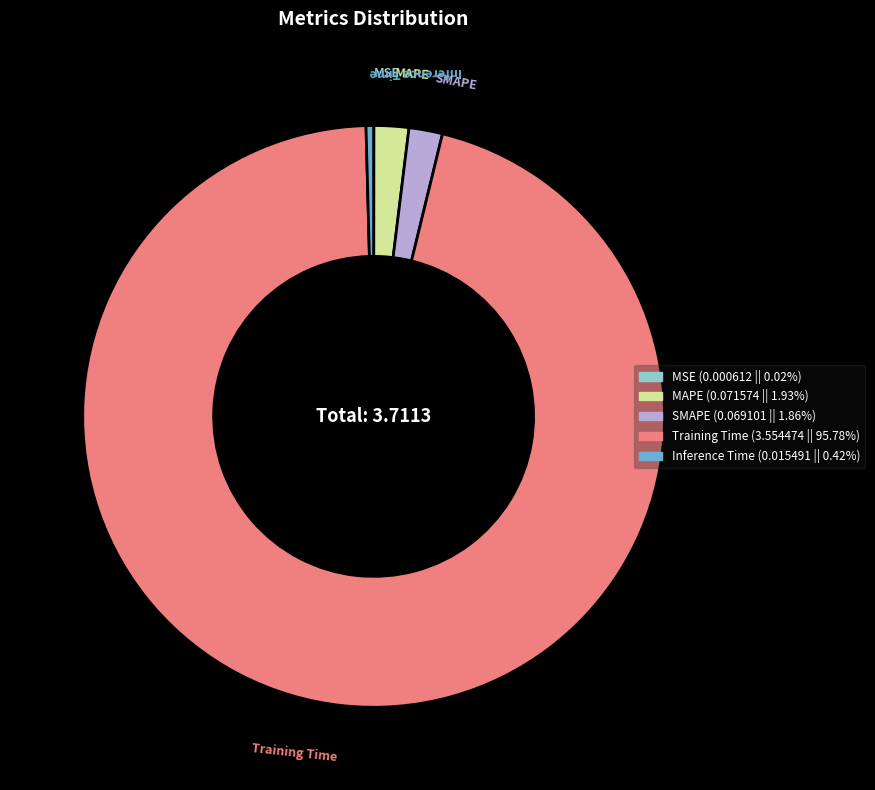

What is the largest slice in the pie chart?

Training Time